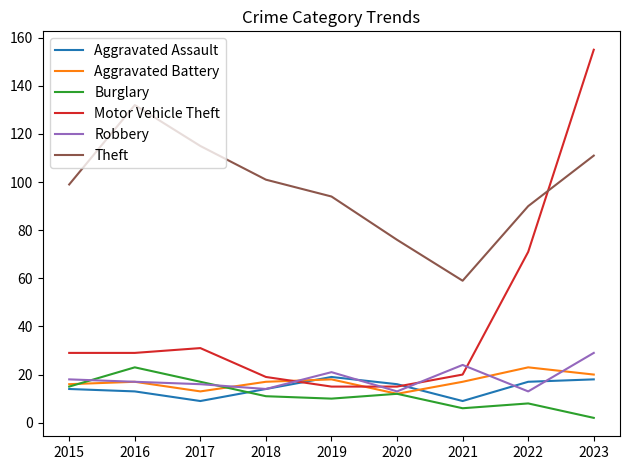

How many interior local peaks does the Theft series have?

1